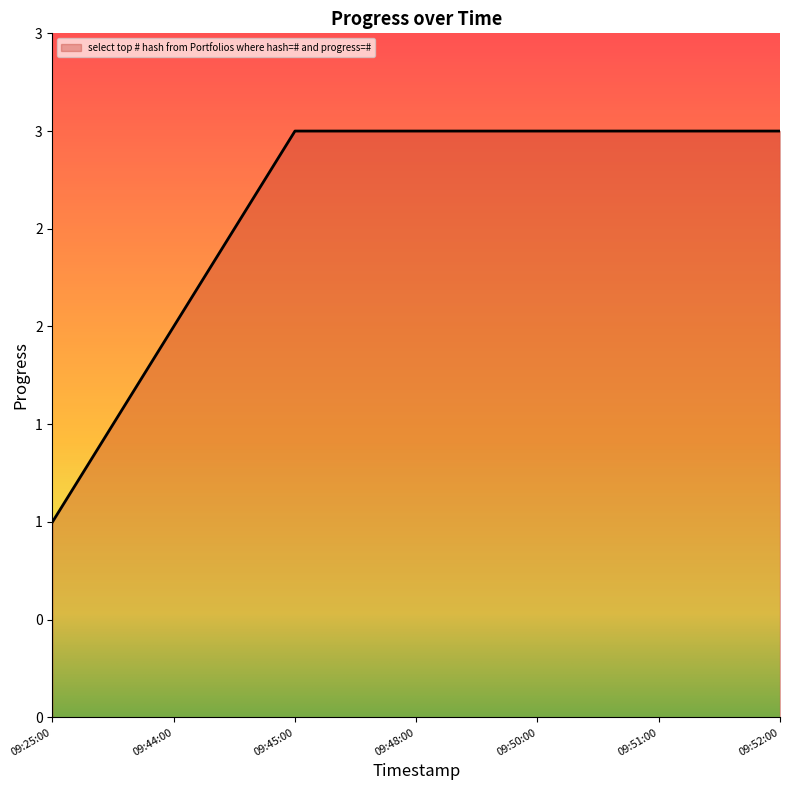

Does the chart display data point markers on the line(s)?

No